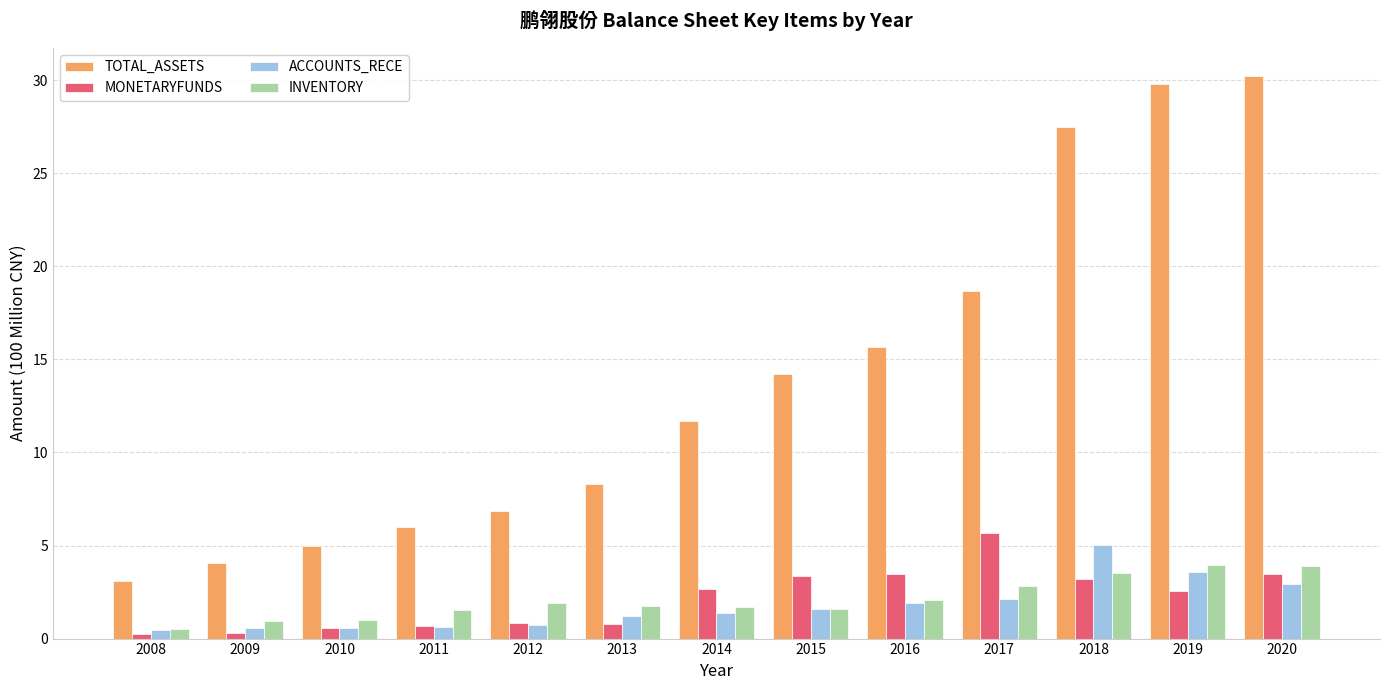

What is the maximum value shown in the chart?

30.2